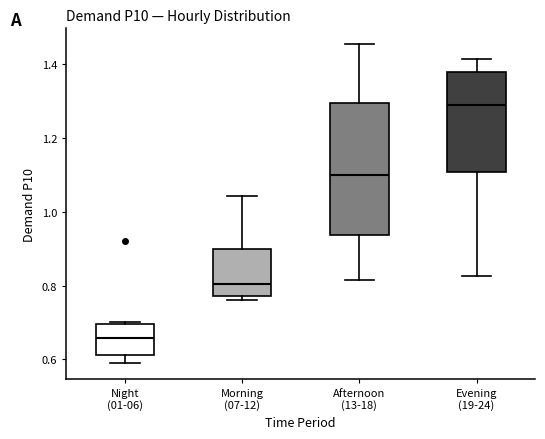

Reading left to right, read every box against the y-axis: the position of its median line, the range the box covers, and the ends of its whiskers. The values are not printed on the chart, so give them approximately, as read against the axis.

Night (01-06): median 0.66, box 0.62 to 0.70, whiskers 0.60 to 0.70
Morning (07-12): median 0.80, box 0.78 to 0.90, whiskers 0.76 to 1.04
Afternoon (13-18): median 1.10, box 0.94 to 1.30, whiskers 0.82 to 1.46
Evening (19-24): median 1.28, box 1.10 to 1.38, whiskers 0.82 to 1.42